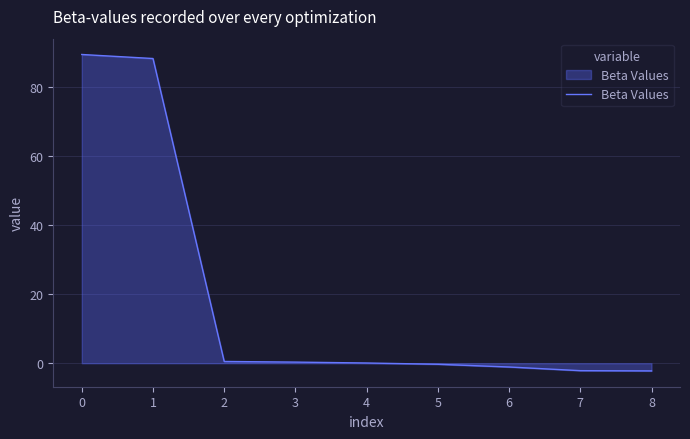

What is the difference between the maximum and minimum values?

91.7